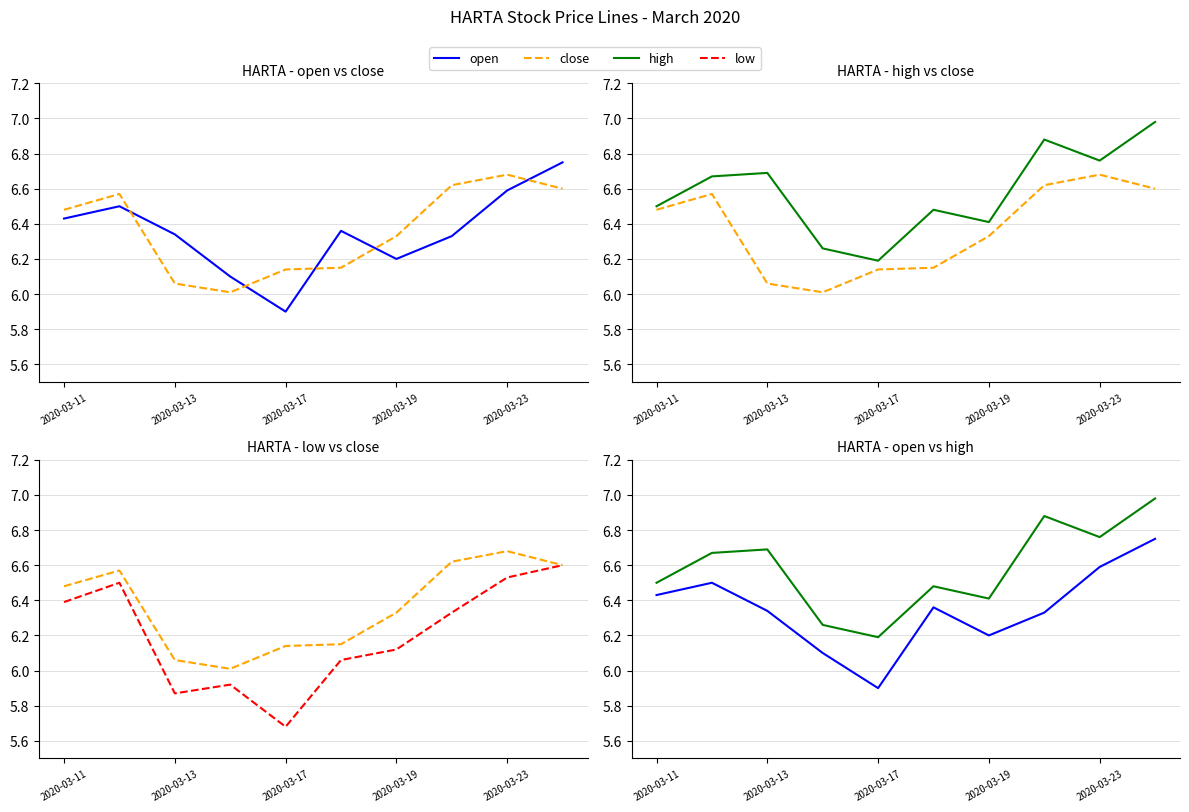

Does the chart display data point markers on the line(s)?

No